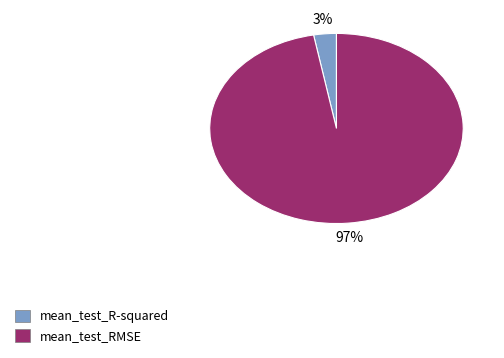

Which category accounts for the majority?

mean_test_RMSE